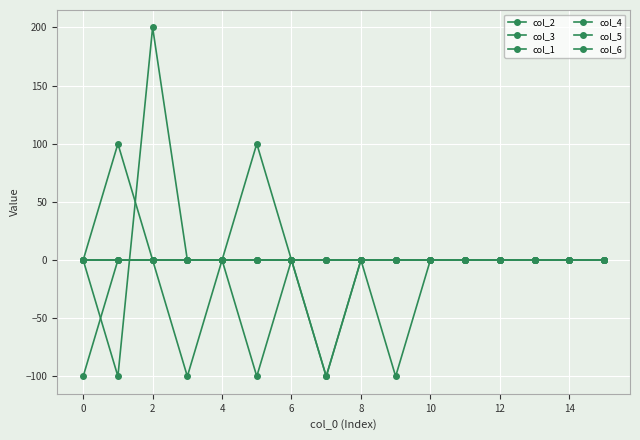

True or false: col_3 and col_1 cross at least once.

True